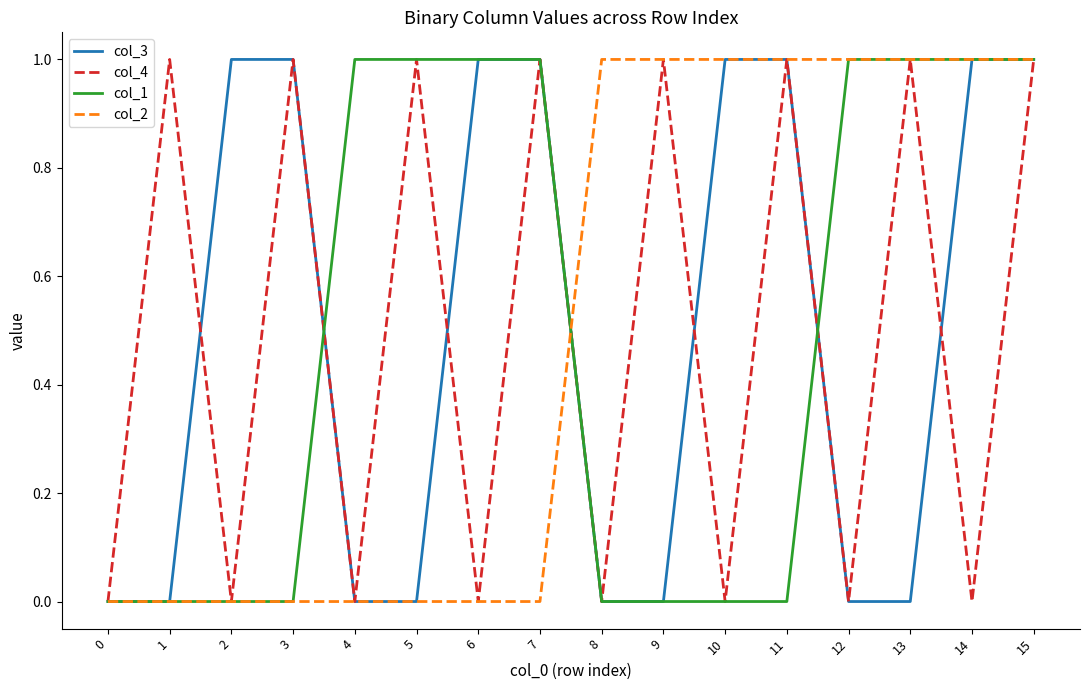

The value of col_1 at 6 is 1. True or false?

True